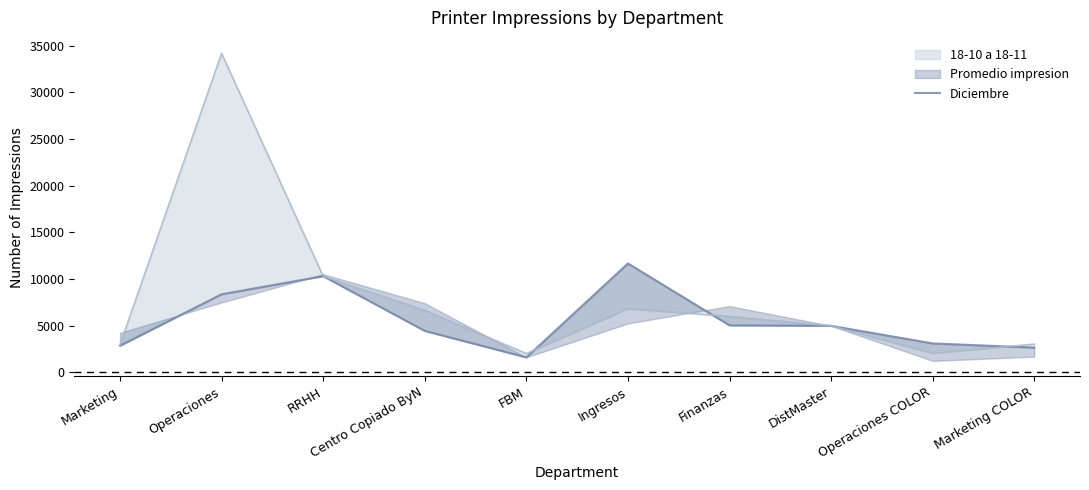

What is the label of the 8th point from the right?

RRHH